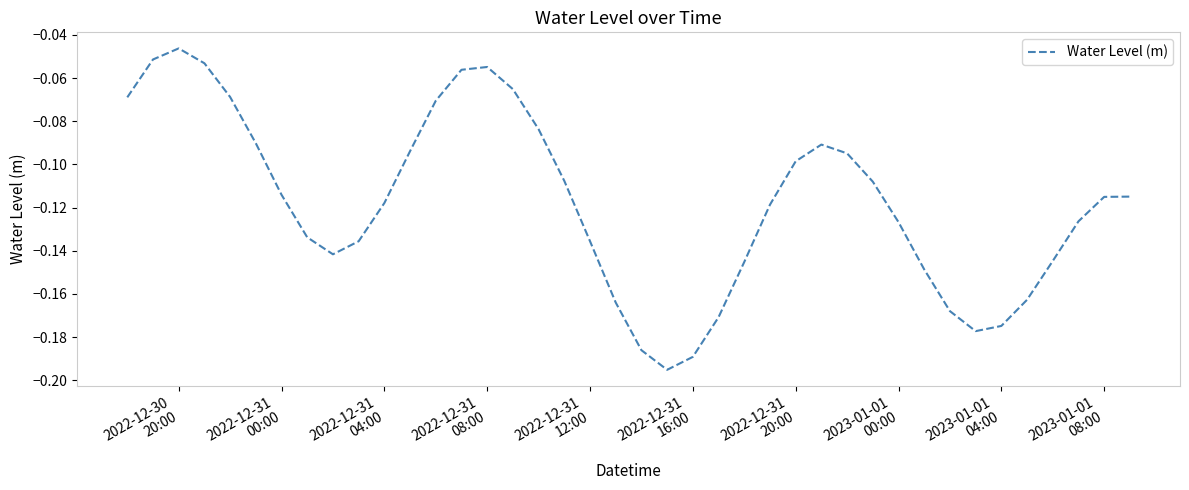

Does the chart have visible grid lines?

No